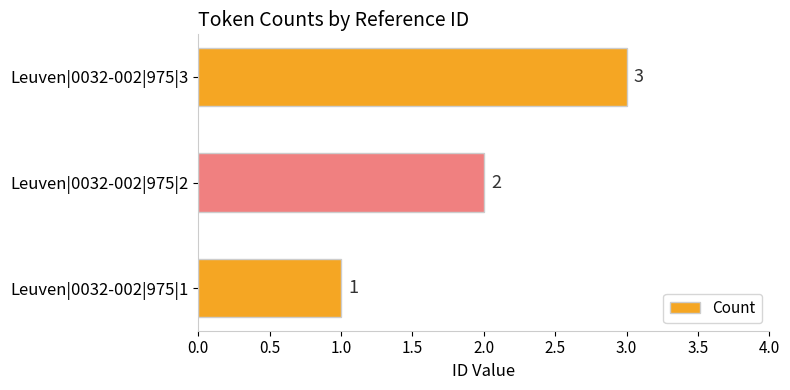

The chart shows a value of 1 at Leuven|0032-002|975|1. True or false?

True